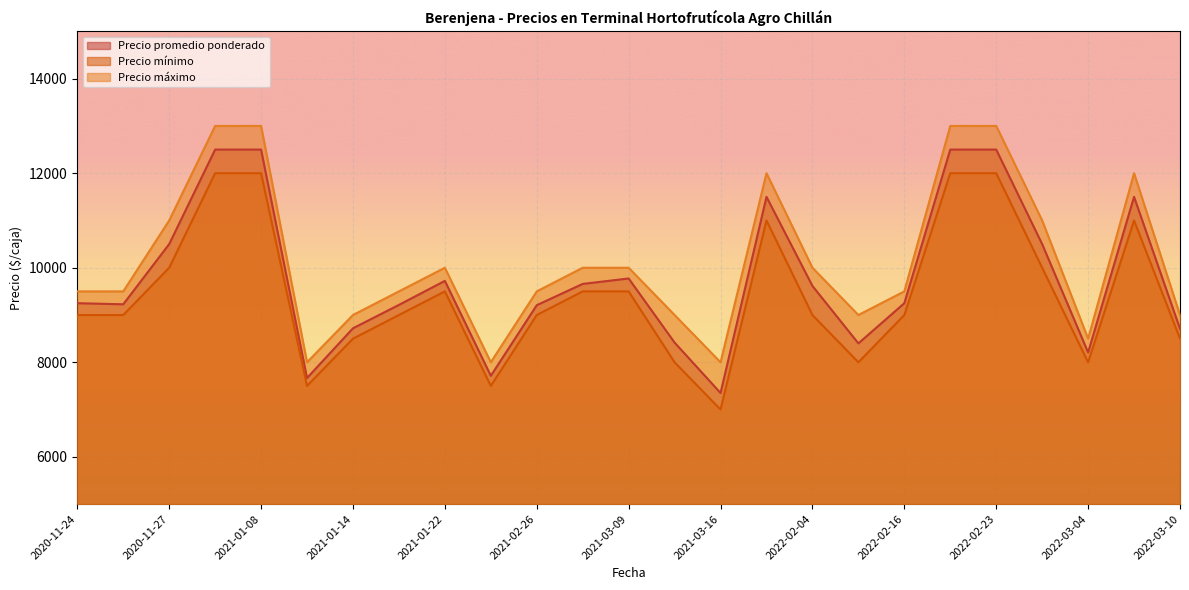

At which label does Precio máximo first exceed 9500?

2020-11-27